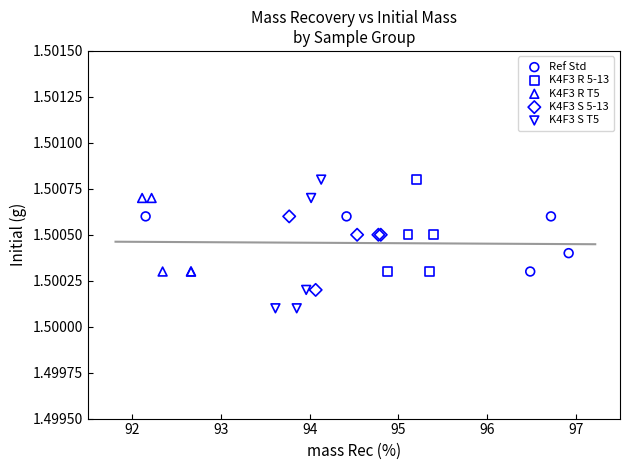

Which series reaches the minimum Y coordinate?

K4F3 S T5